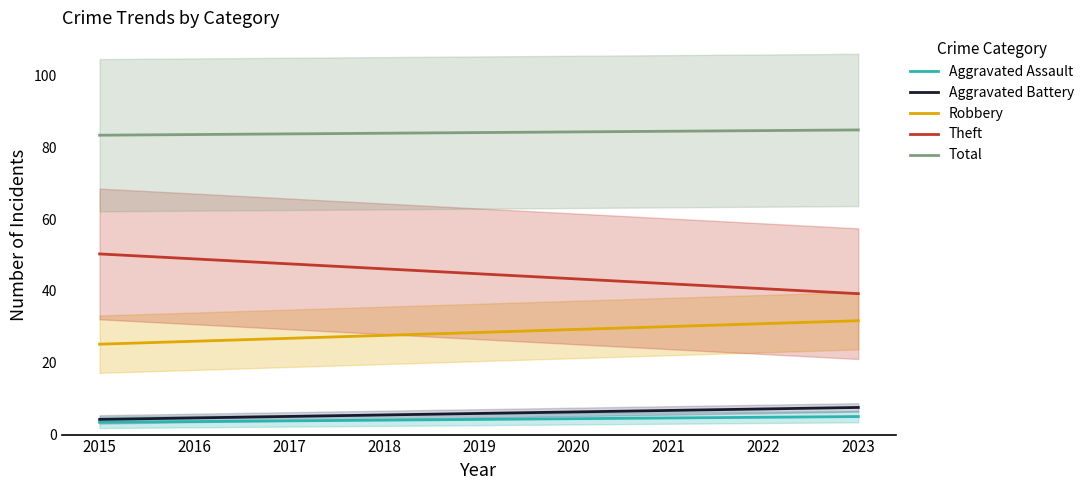

Which series changed the most between 2021 and 2022?

Theft